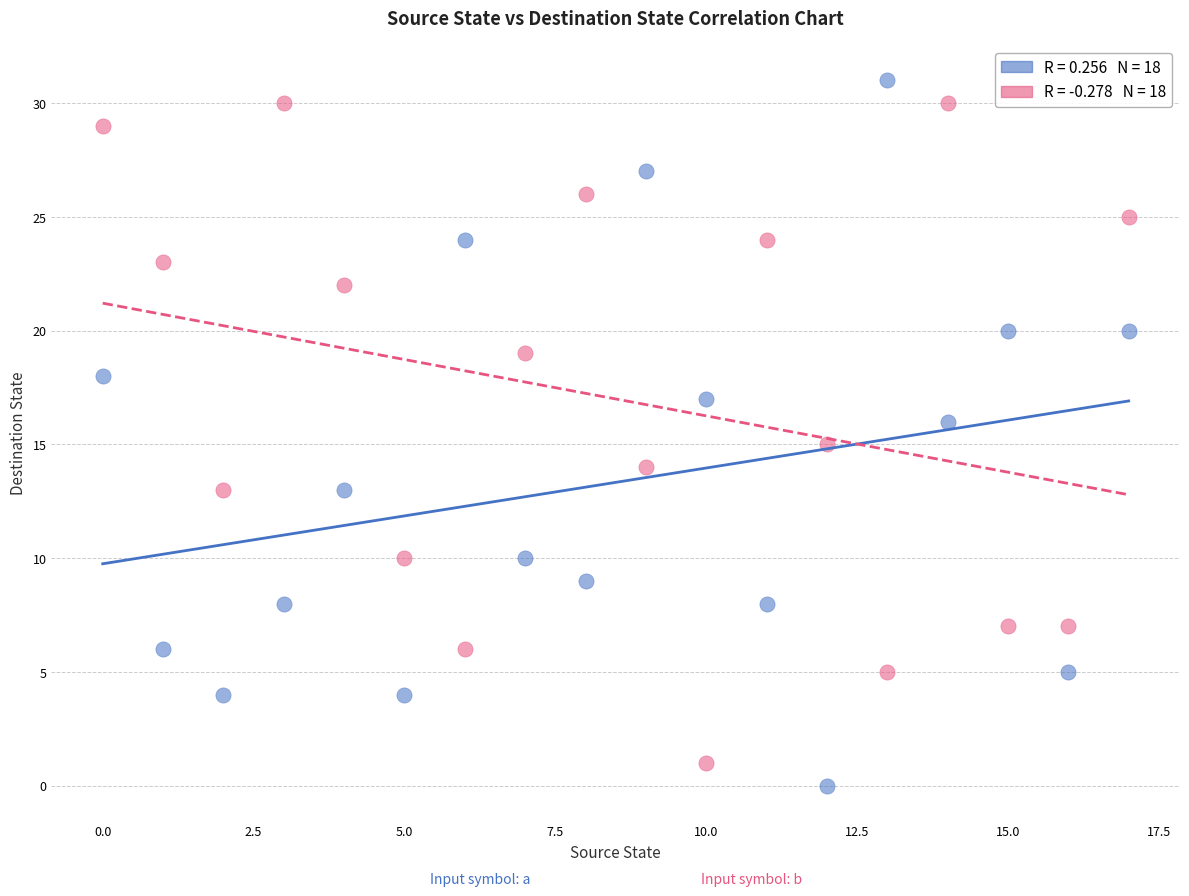

Across all data points, what is the range of Y values (max minus min)?

31